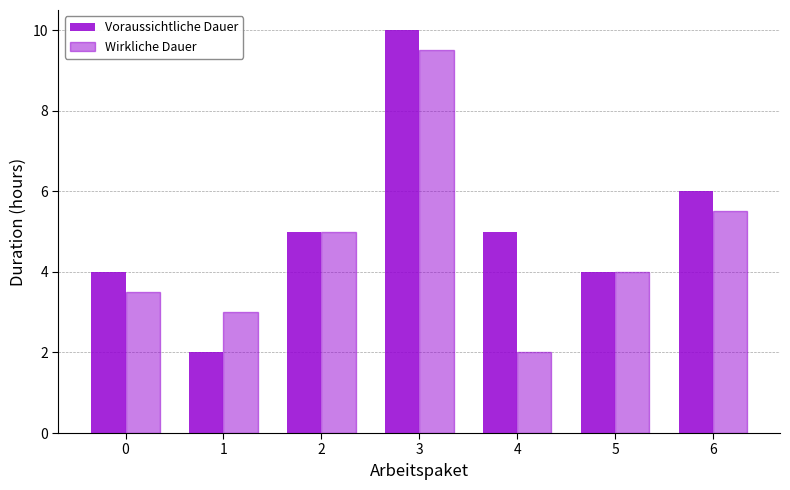

Reading left to right, list all the values displayed in this chart.

Voraussichtliche Dauer: 0=4.0	1=2.0	2=5.0	3=10.0	4=5.0	5=4.0	6=6.0
Wirkliche Dauer: 0=3.5	1=3.0	2=5.0	3=9.5	4=2.0	5=4.0	6=5.5